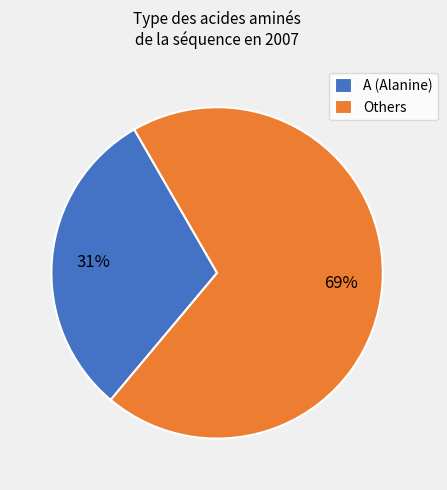

Which has a higher value, Others or A (Alanine)?

Others